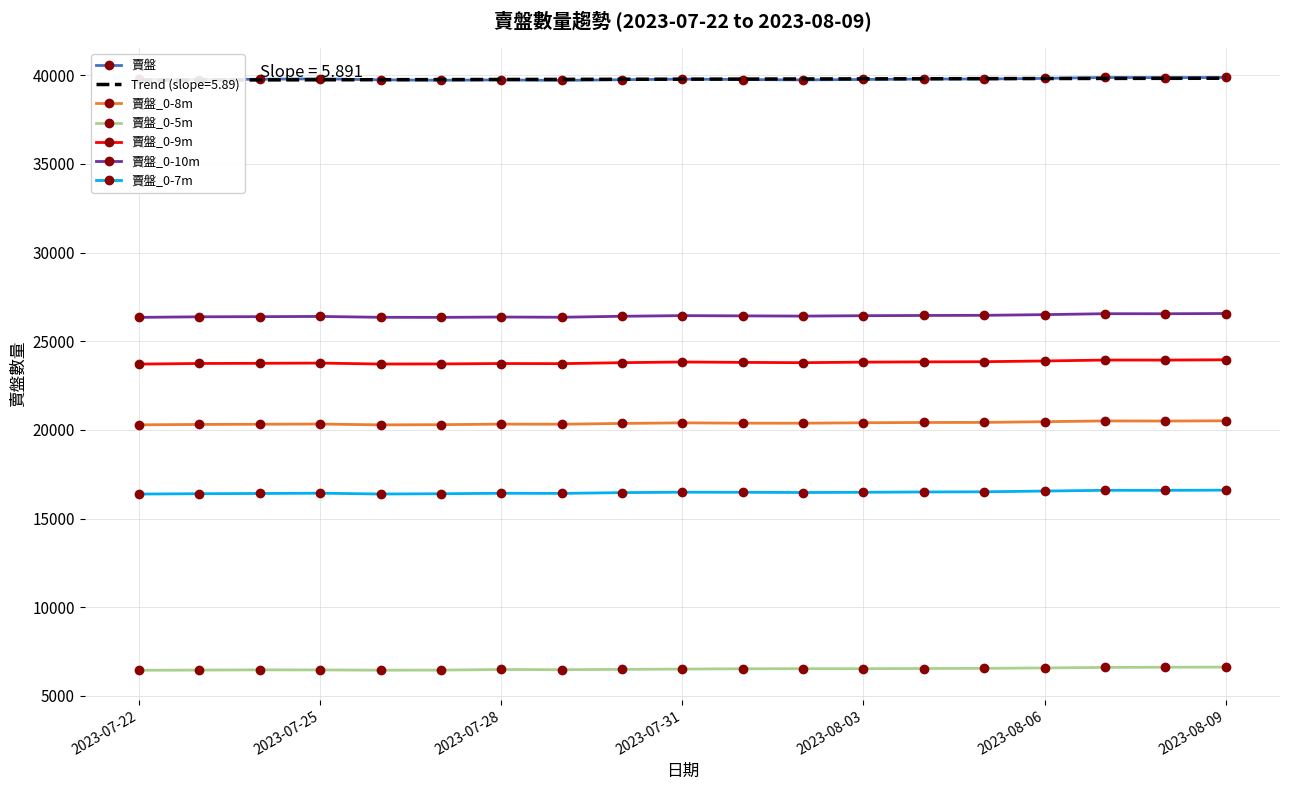

Which series has the widest spread of values?

賣盤_0-9m